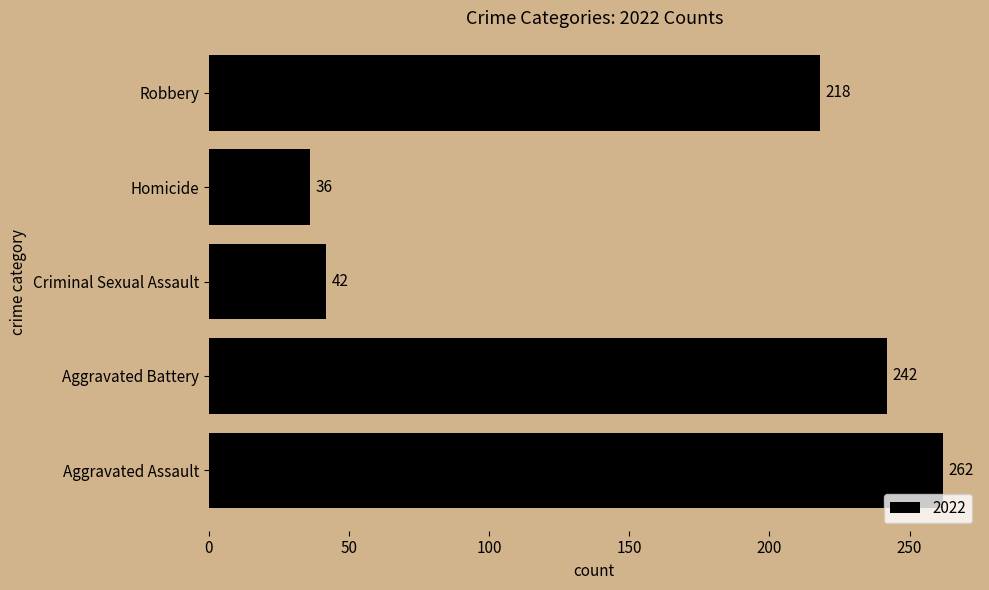

The value at Criminal Sexual Assault is 42. True or false?

True